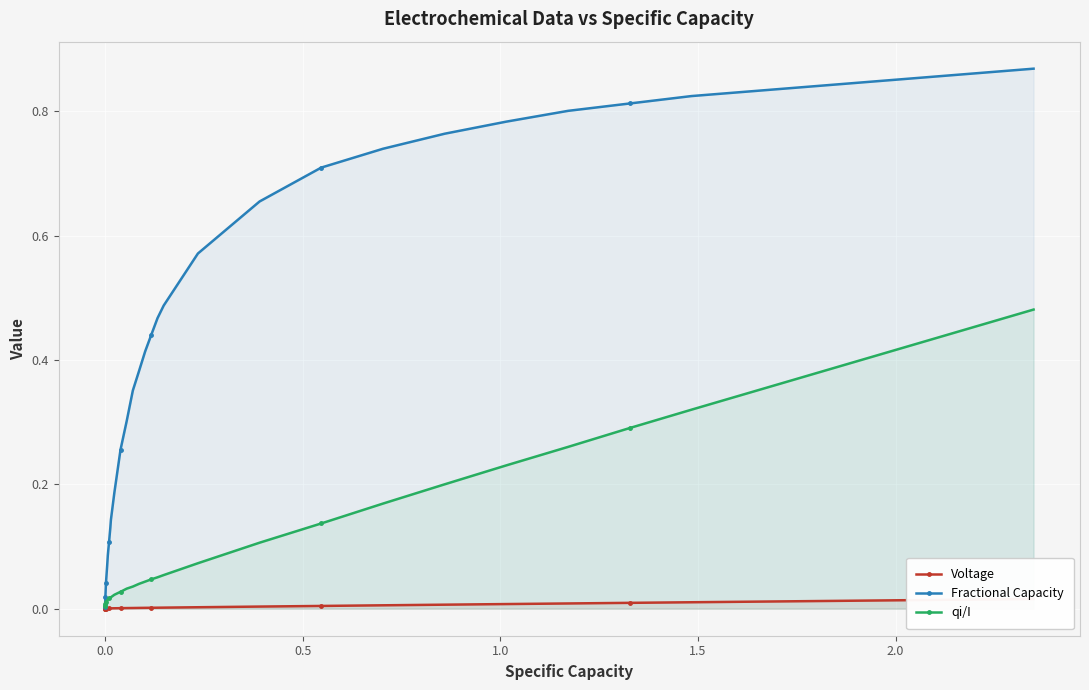

What is the difference between the maximum and minimum values in the Fractional Capacity series?

0.9